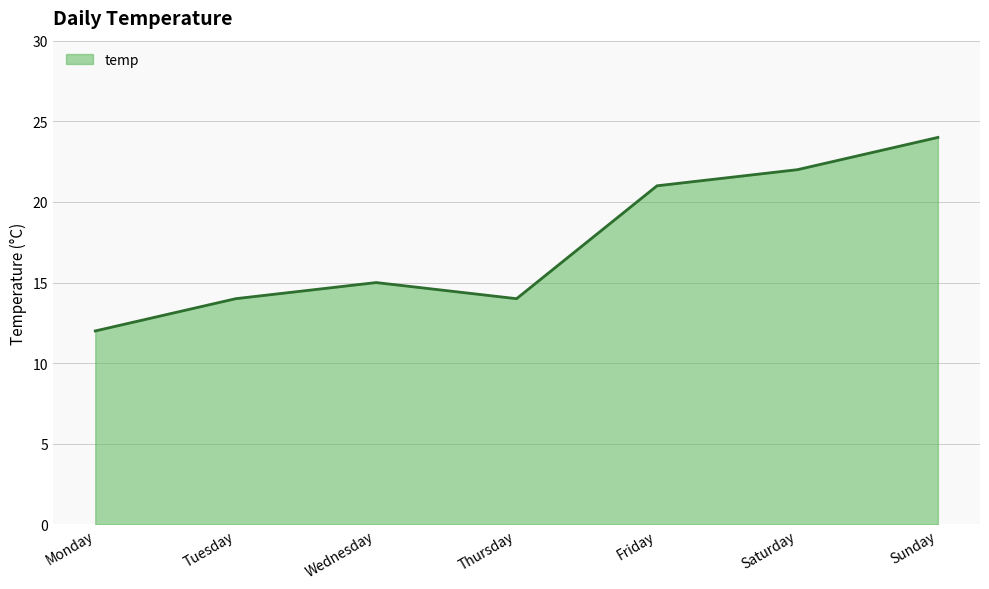

What is the ratio of the value at Monday to the value at Tuesday?

0.9